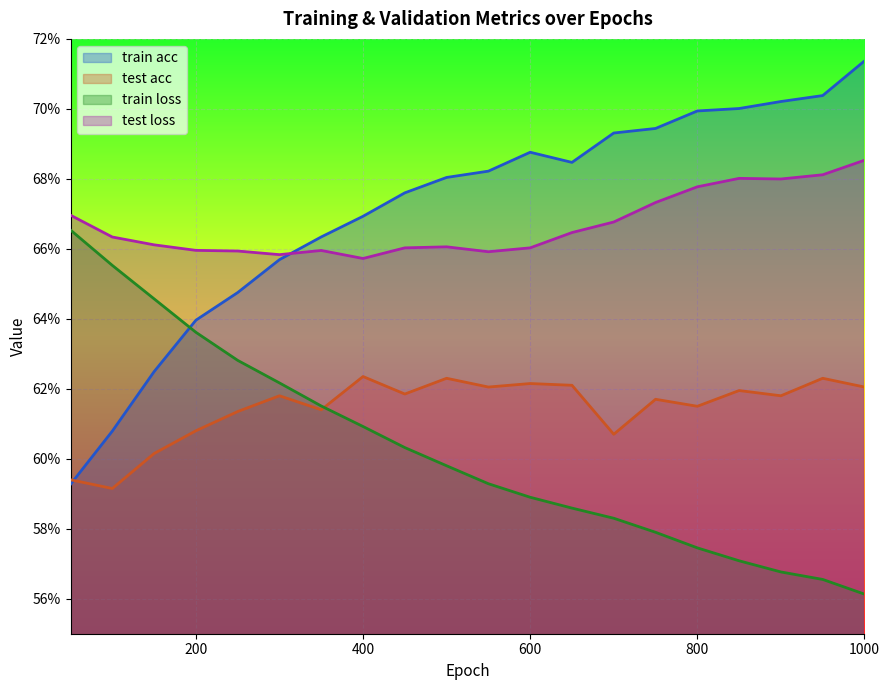

Rank the categories by test acc value from lowest to highest.

100, 50, 150, 700, 200, 250, 350, 800, 750, 300, 900, 450, 850, 550, 1000, 650, 600, 500, 950, 400